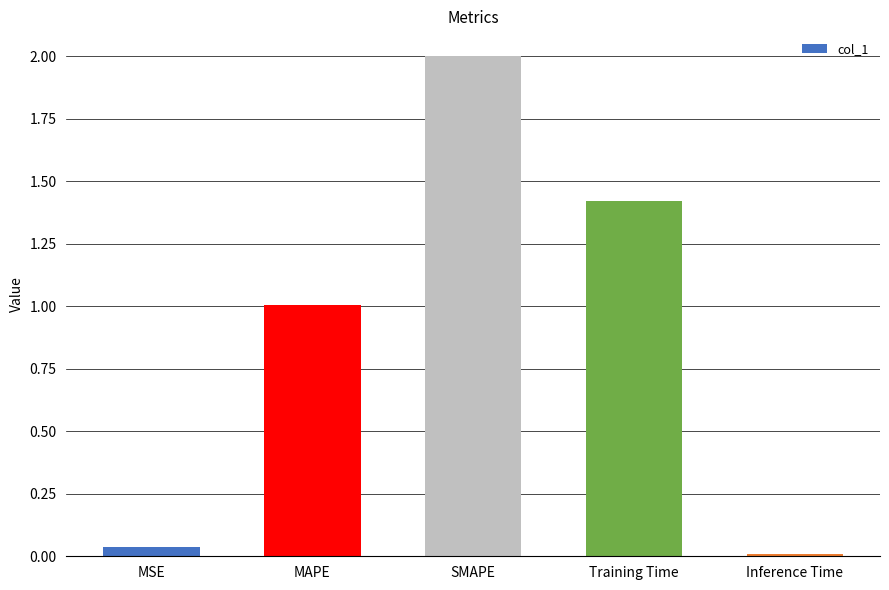

Is it true that the value at MAPE is 1.0?

True